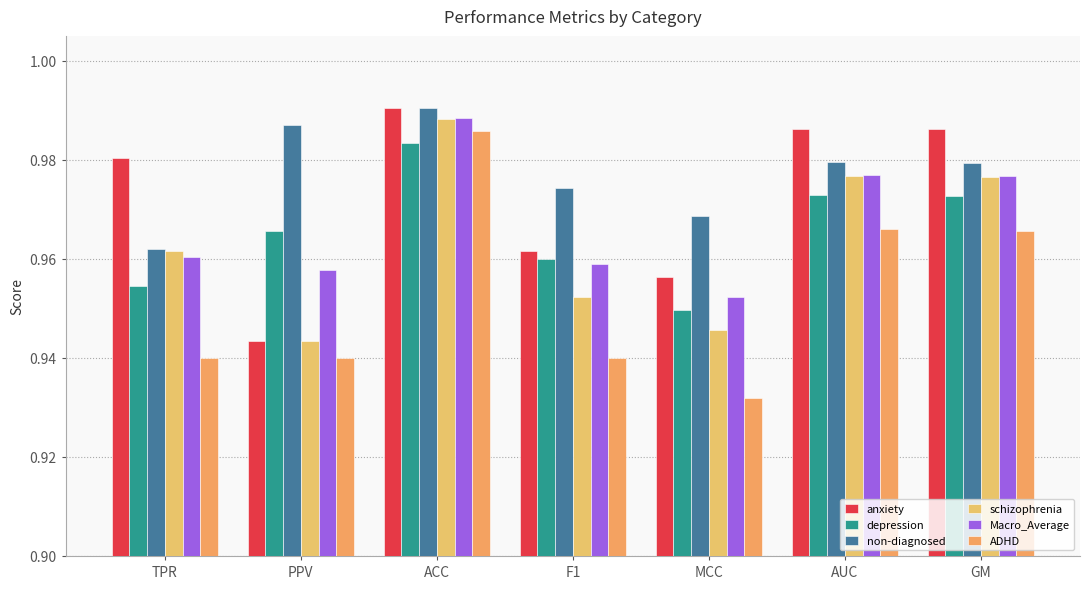

Count the number of data series in this chart.

6